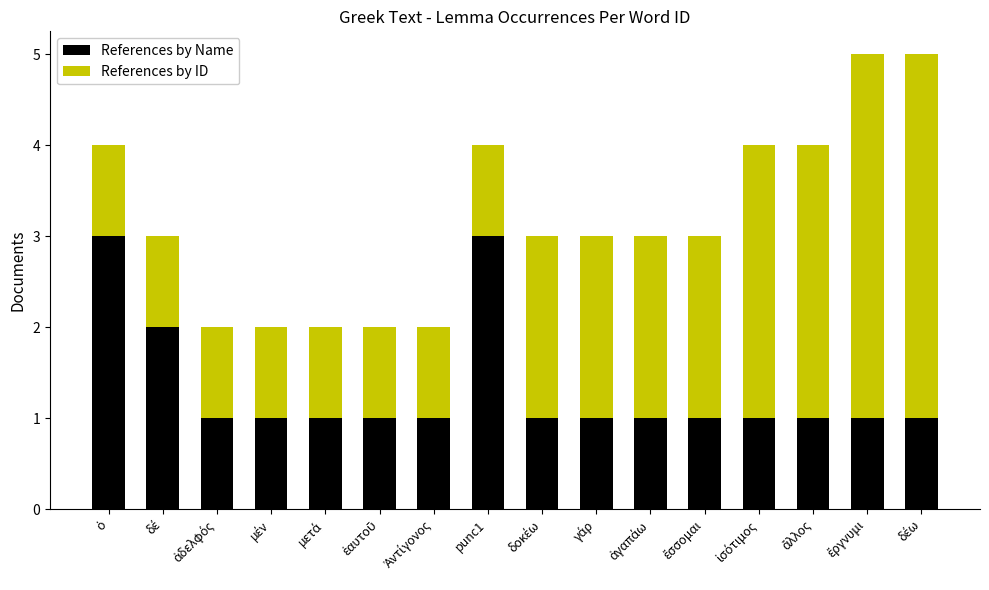

How many References by ID values are between 1 and 3?

14